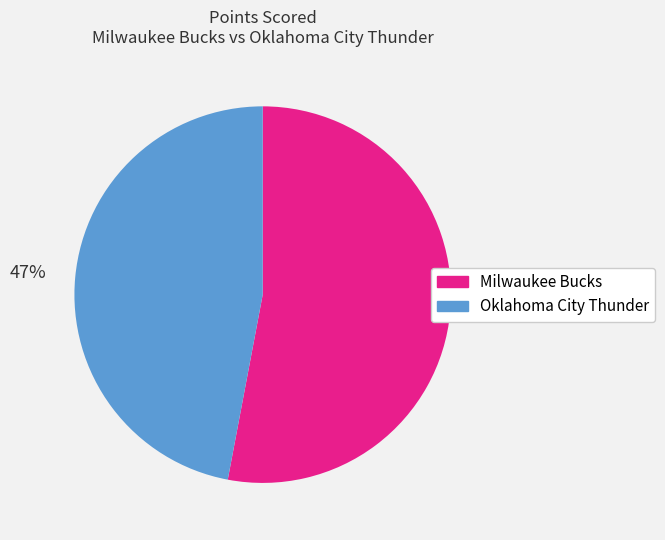

Combined, do Oklahoma City Thunder and Milwaukee Bucks account for over 50%?

Yes